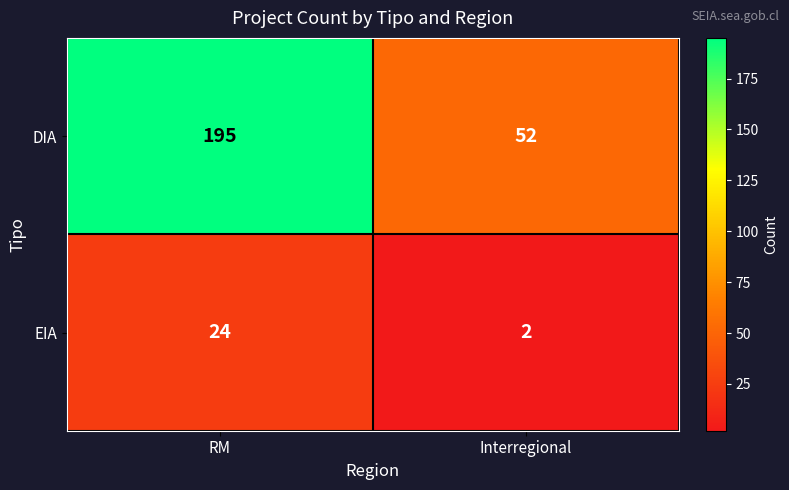

What is the total value across all series at Interregional?

54